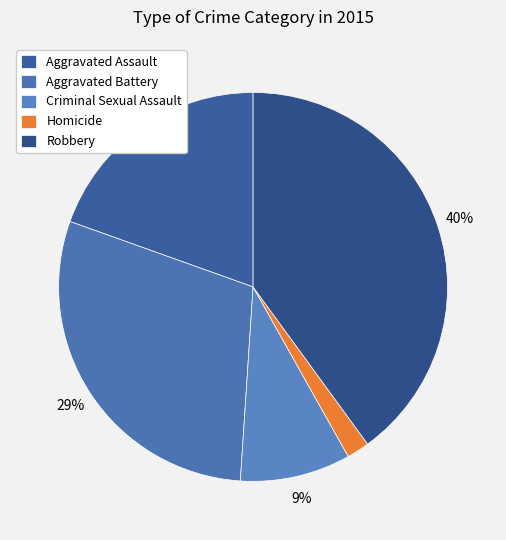

To the nearest percent, what portion does Homicide represent?

2%